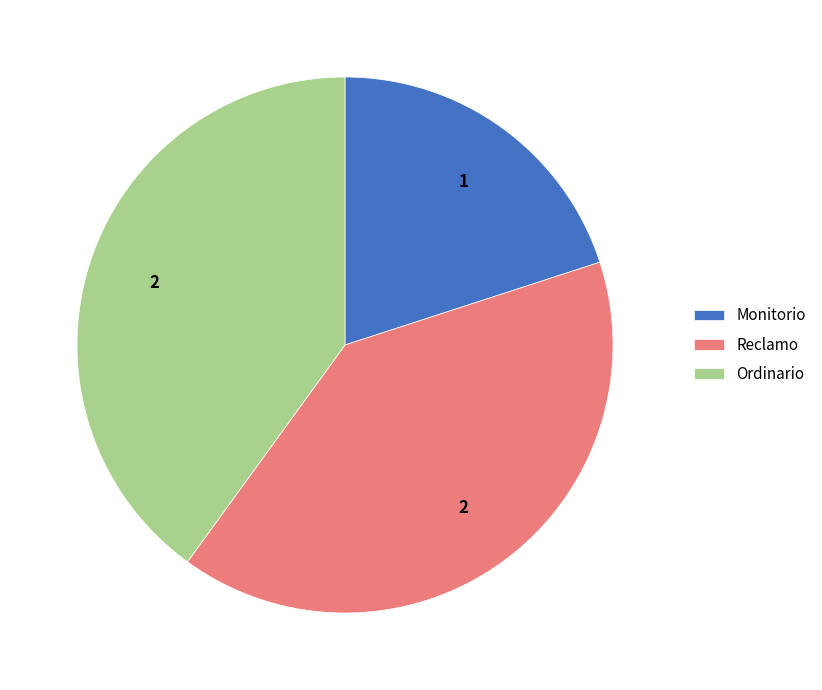

Combined, do Monitorio and Ordinario account for over 50%?

Yes